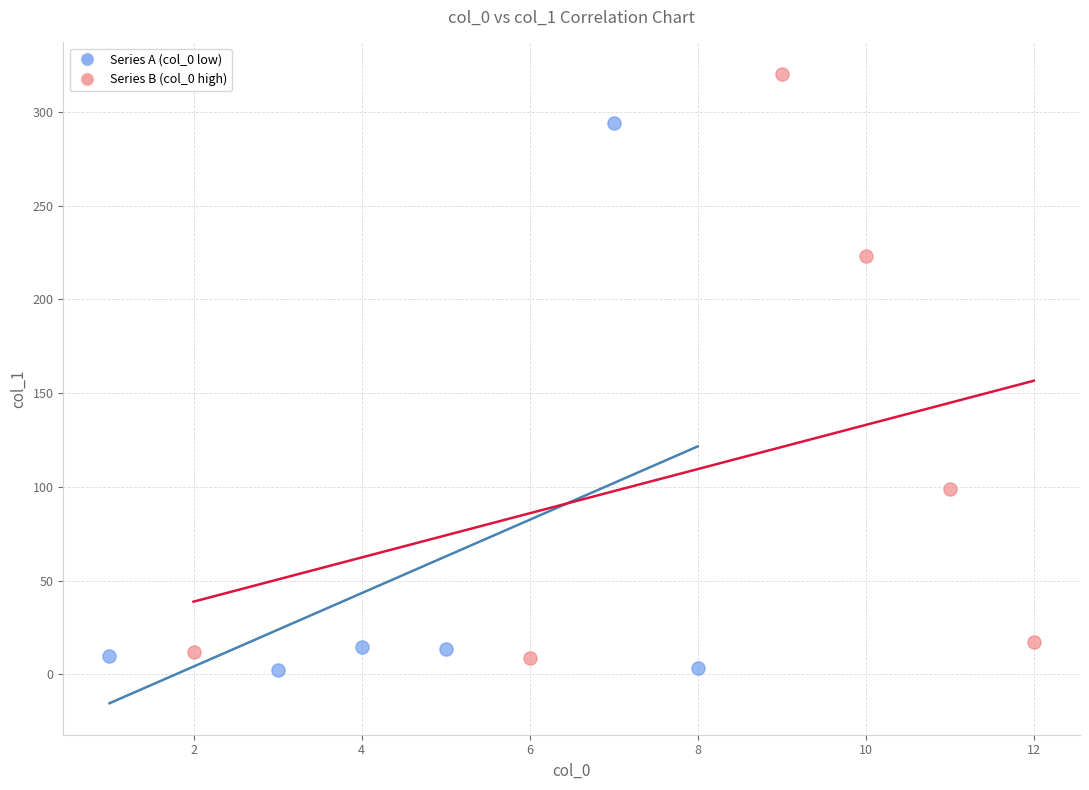

Which series reaches the maximum Y coordinate?

Series B (col_0 high)